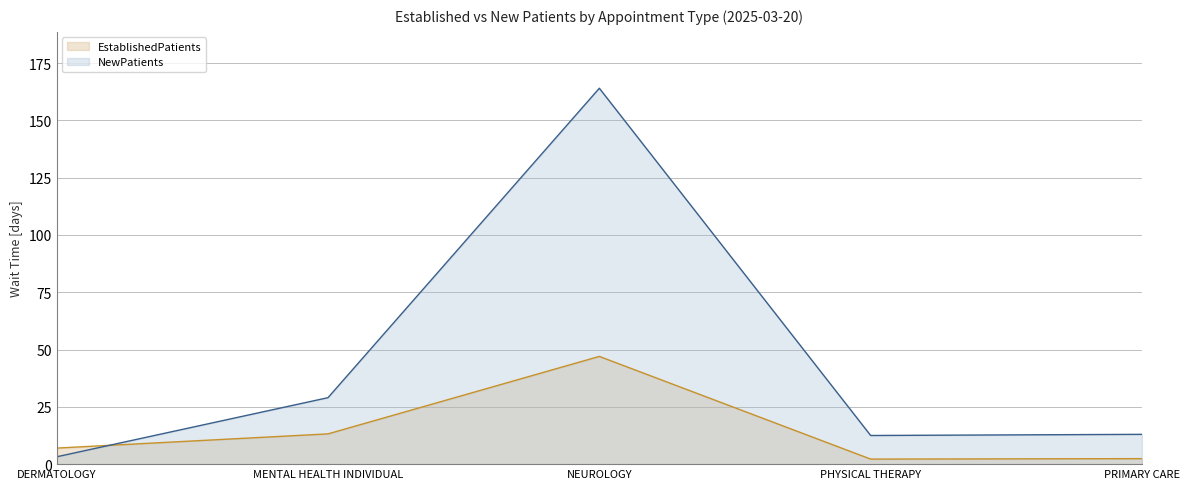

What is the value of the NewPatients point at the 3rd from the left?

164.0